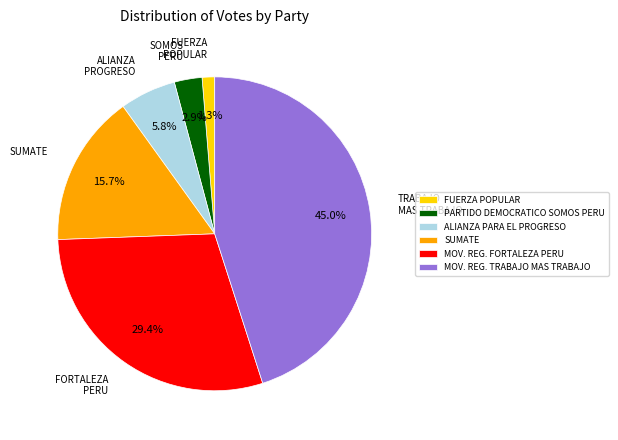

What portion of the pie excludes FUERZA POPULAR?

98.7%